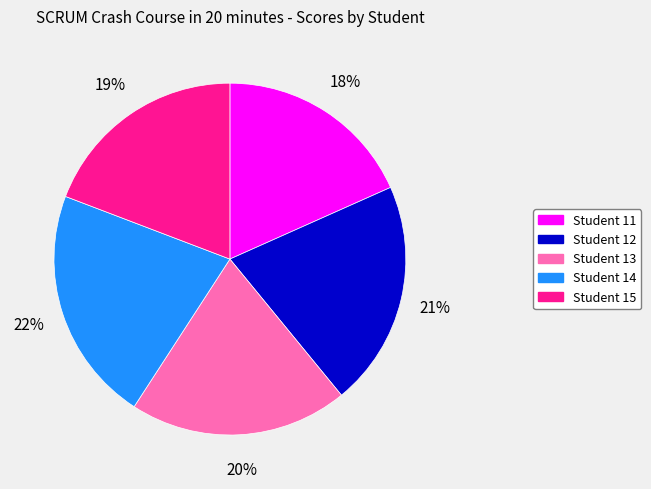

Does any single category account for the majority?

No